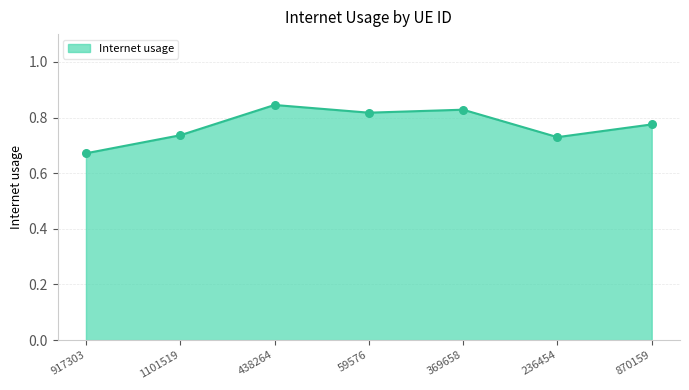

What is the change in value from 1101519 to 438264?

+0.1